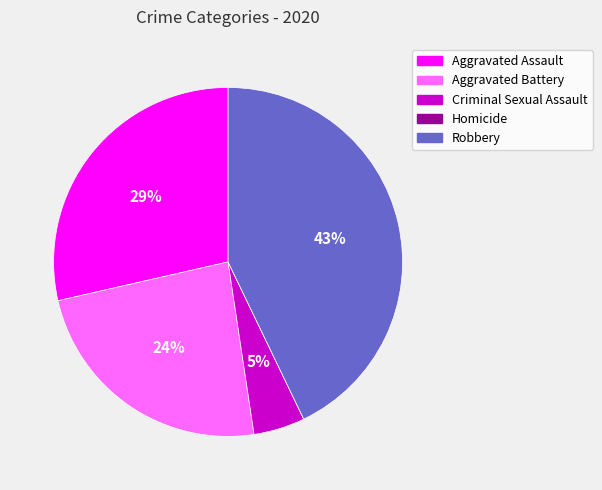

What is the ratio of the value at Aggravated Assault to the value at Aggravated Battery?

1.2